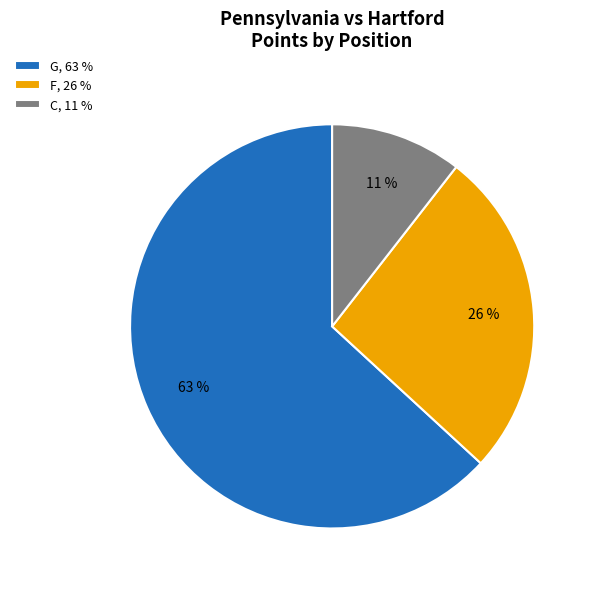

To the nearest percent, what is the average slice percentage?

33%